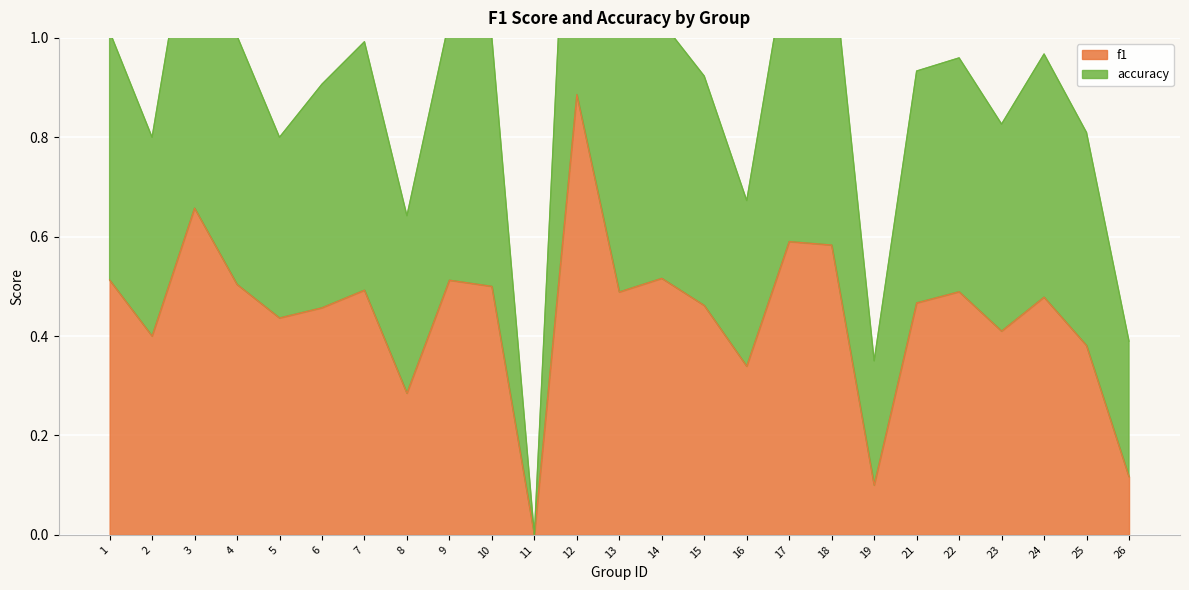

List the labels in order of accuracy value, largest first.

12, 3, 17, 18, 9, 14, 13, 1, 4, 10, 7, 24, 22, 21, 15, 6, 23, 25, 2, 5, 16, 8, 26, 19, 11